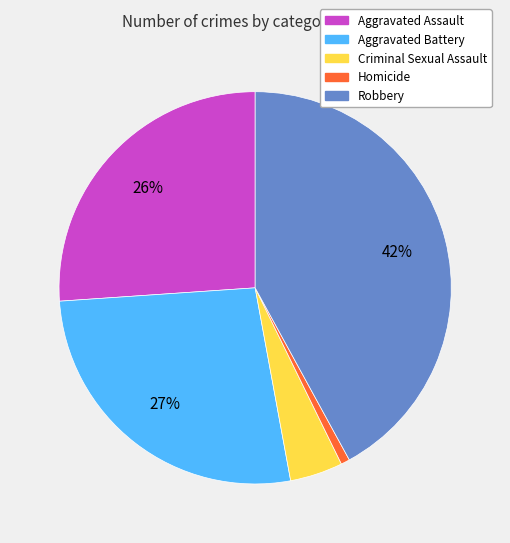

Does any single category account for the majority?

No